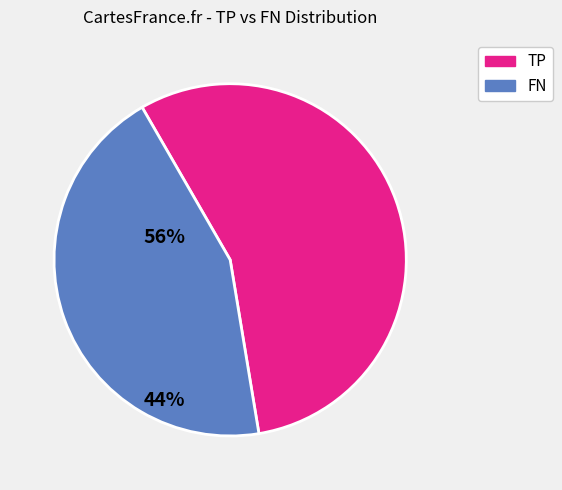

Which category has the smallest portion of the pie?

FN